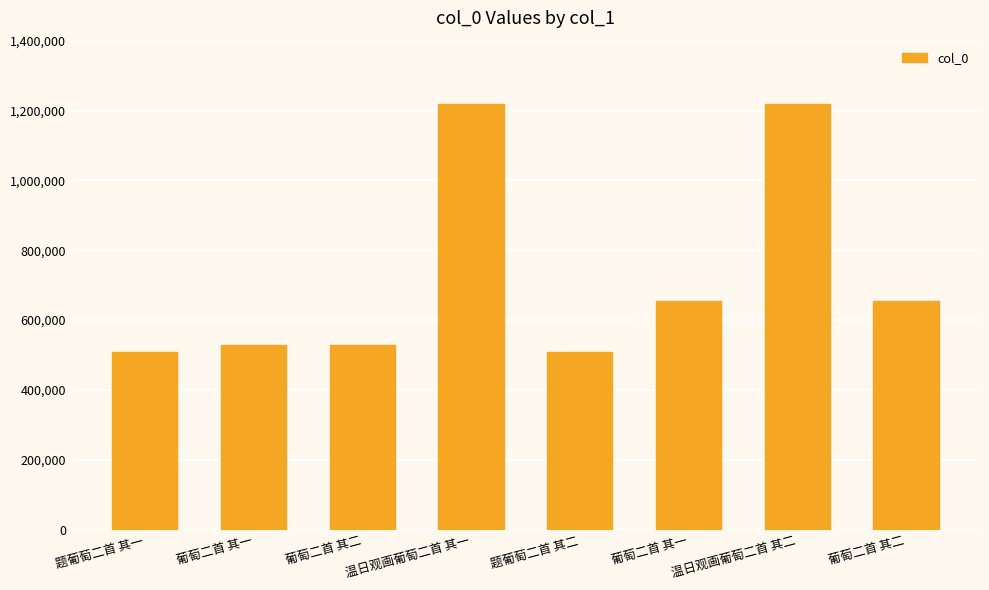

The chart shows a value of 508886 at 题葡萄二首 其二. True or false?

True